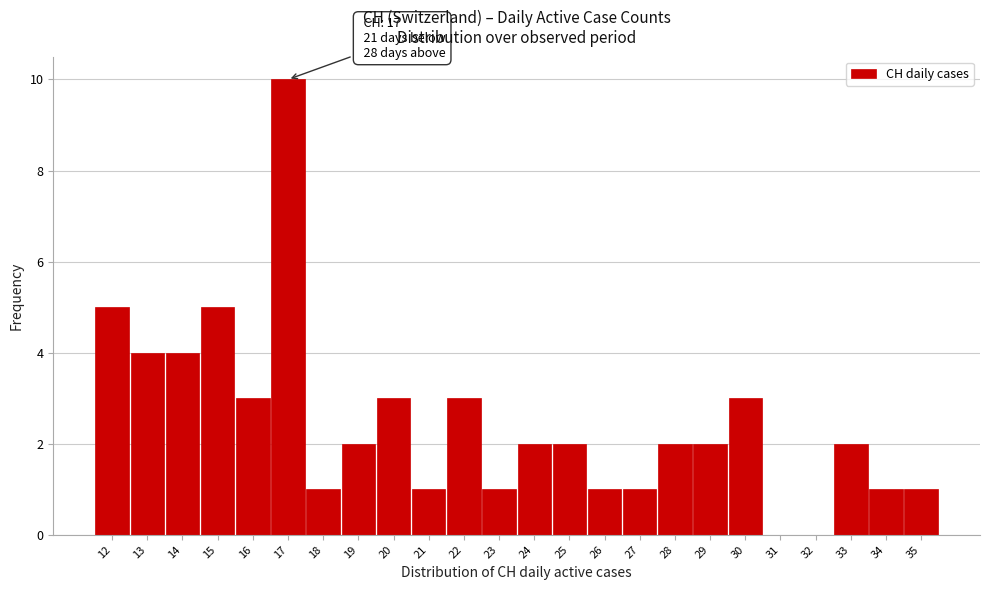

Which range on the x-axis has the tallest bar?

16.5 to 17.5